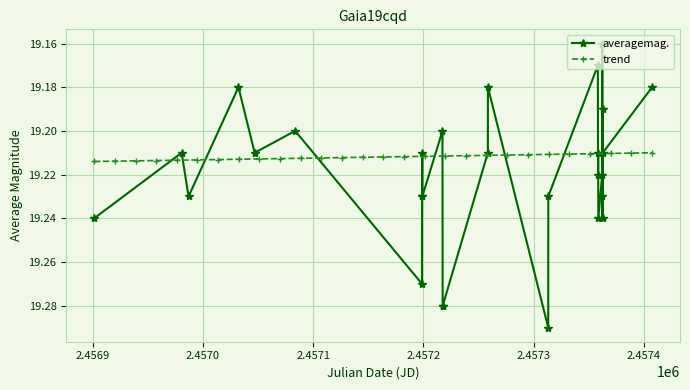

How many averagemag. values are between 19 and 20?

28